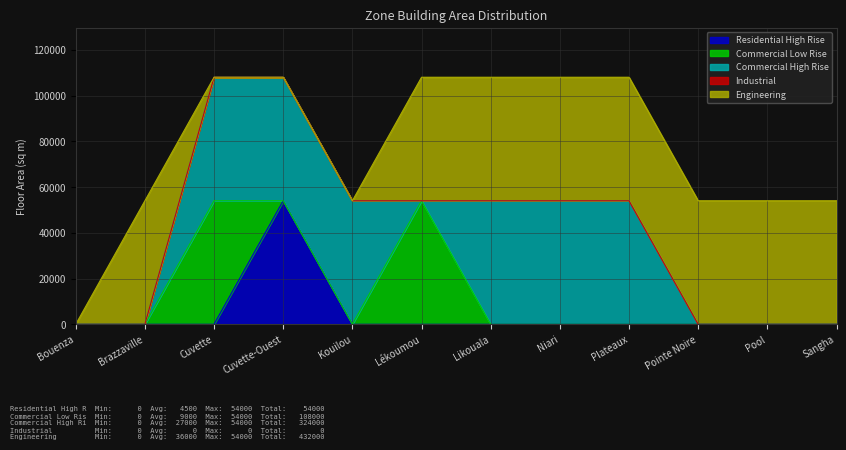

What is the total value across all series at Sangha?

54000